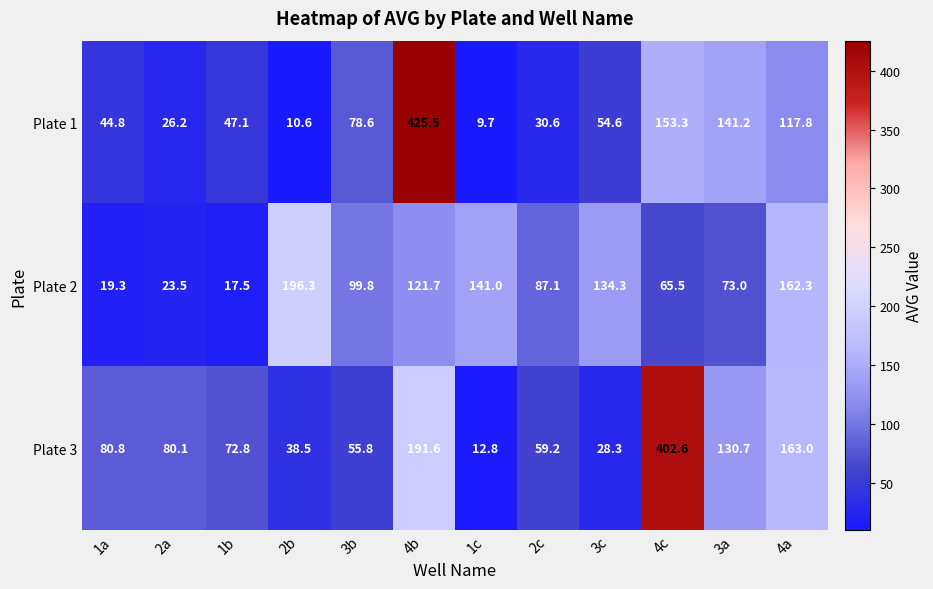

What is the sum of the Plate 1 values at 2b and 4a?

128.4